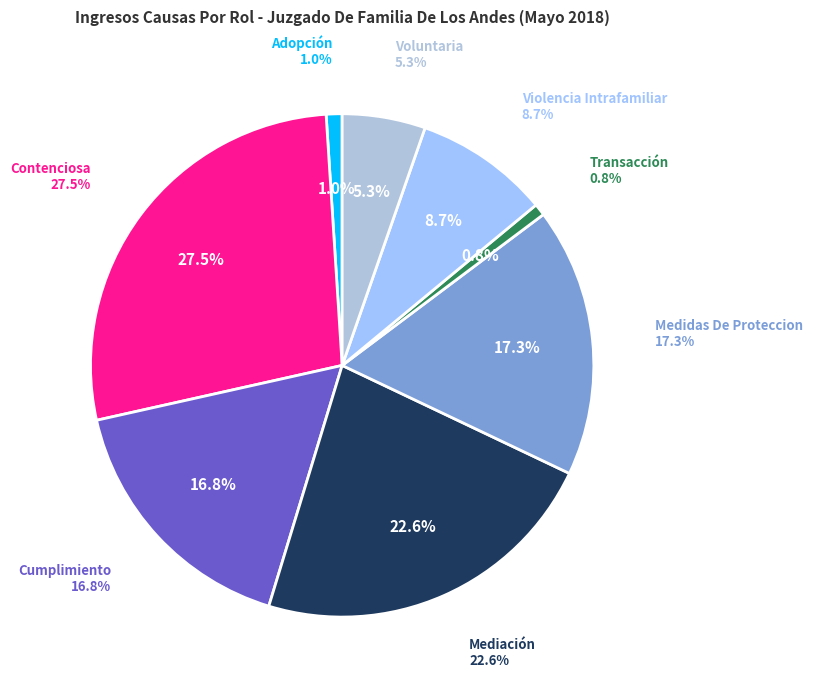

What percentage is NOT represented by Cumplimiento?

83.2%